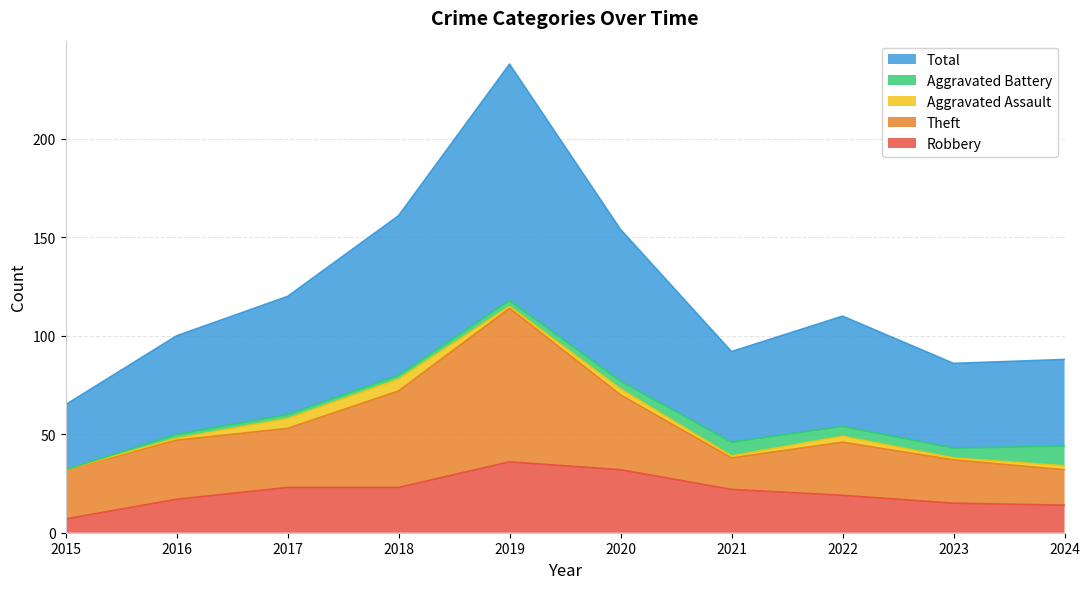

In Theft, how many points are higher than both neighbors (excluding endpoints)?

2